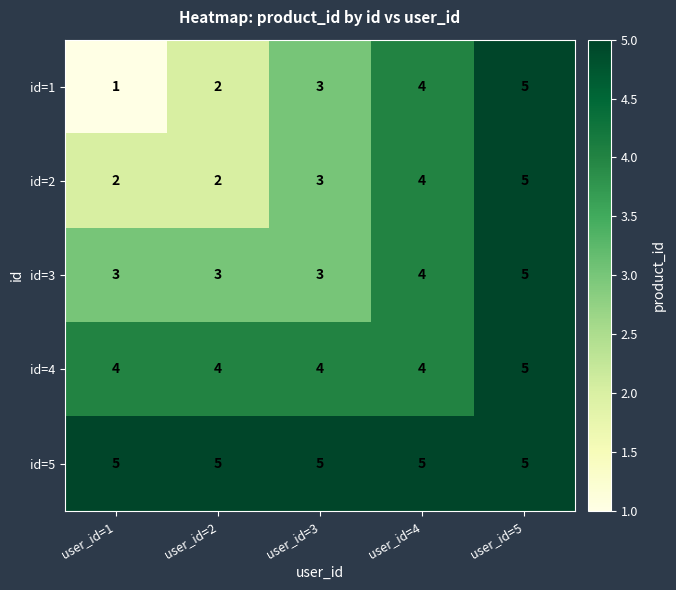

At which category is the sum across all series the highest?

user_id=5